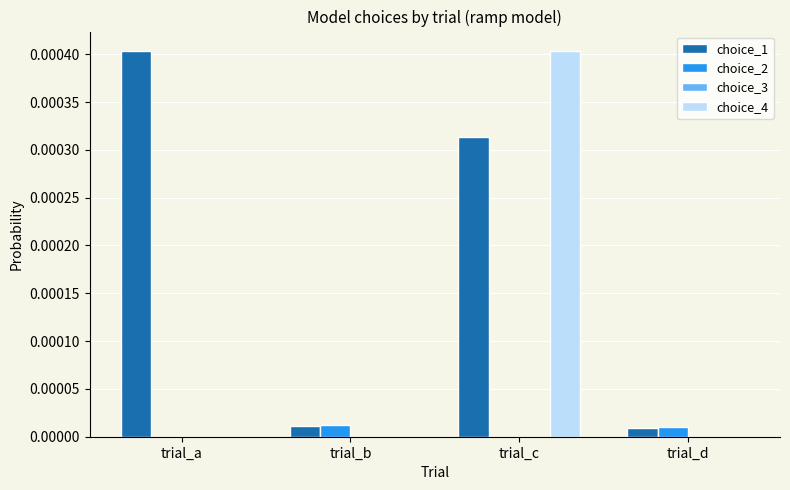

At which category is the sum across all series the highest?

trial_c